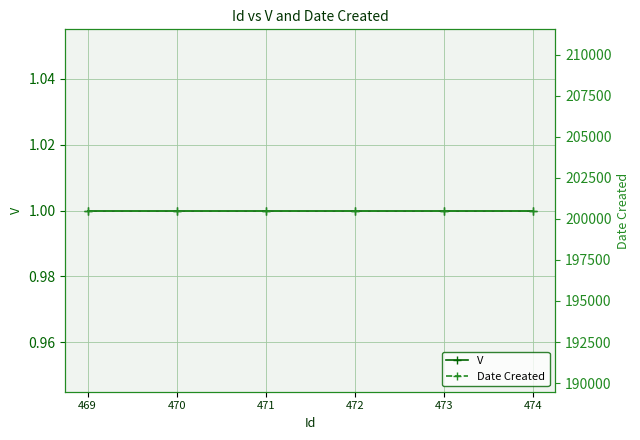

At how many categories does at least one series exceed 70454?

6